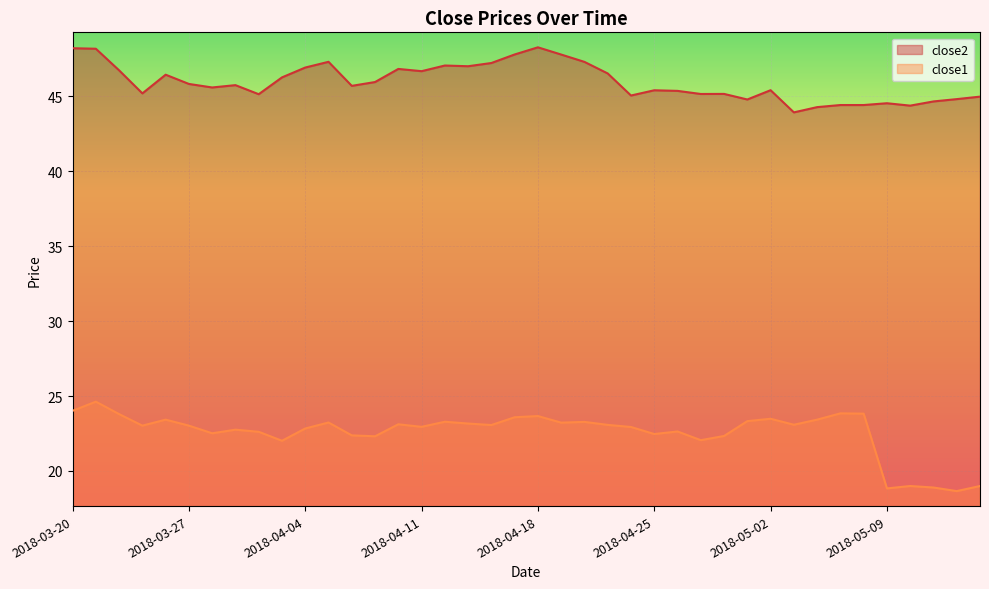

True or false: close1 has a value of 34.8 at 2018-04-09.

False